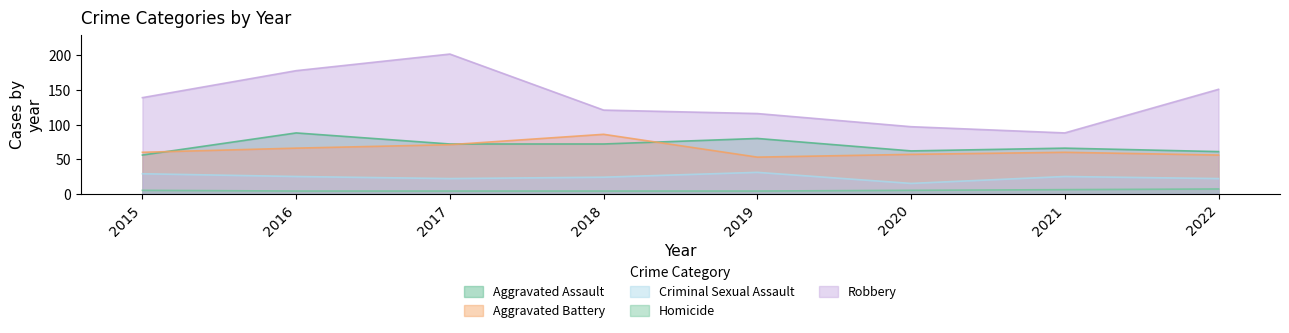

The value of Criminal Sexual Assault at 2017 is 22. True or false?

True